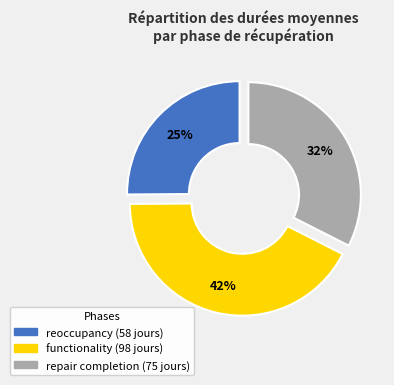

Is the sum of functionality and reoccupancy greater than half?

Yes